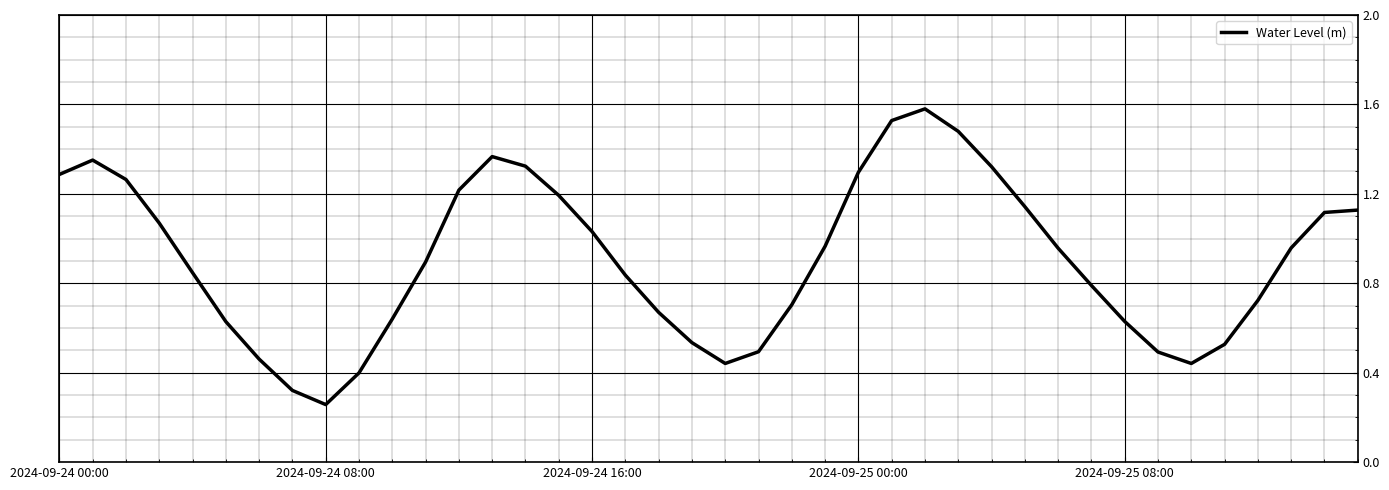

What is the maximum value shown in the chart?

1.6